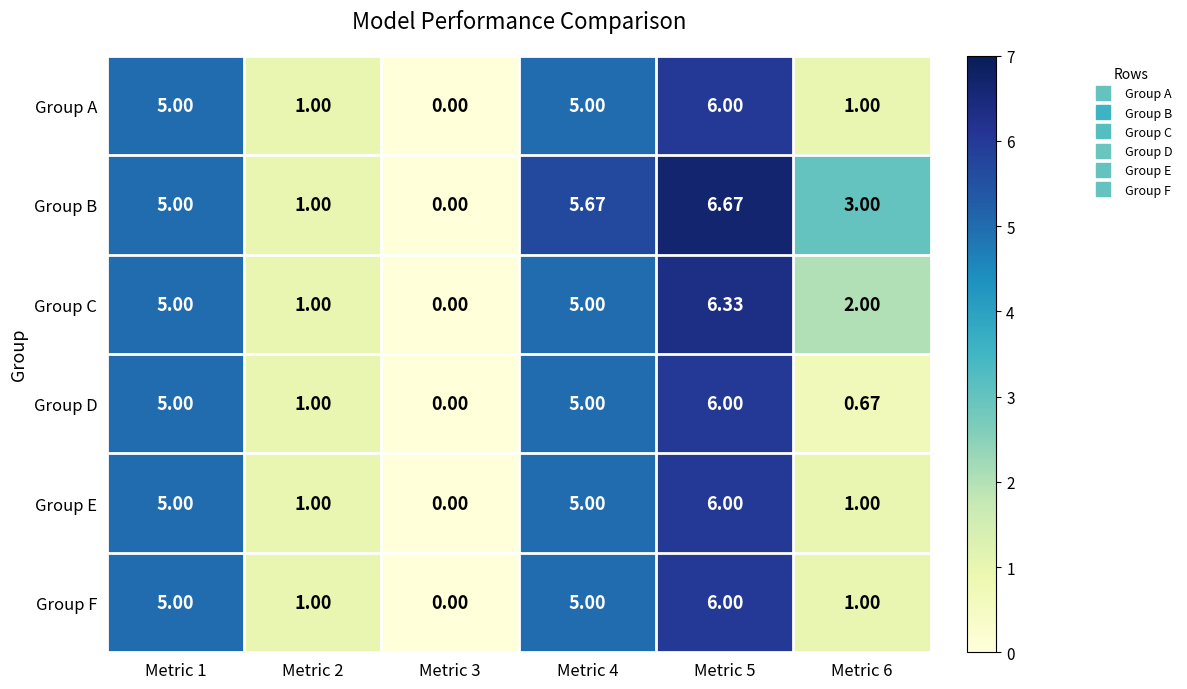

How many data points does each series have?

6